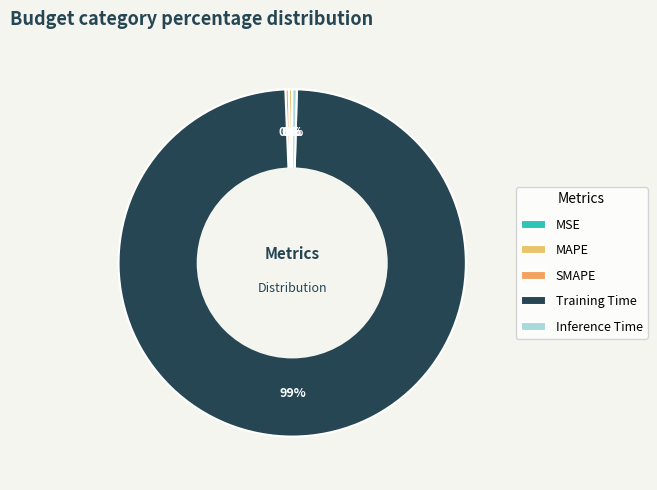

What percentage do MSE and SMAPE together represent?

0.3%